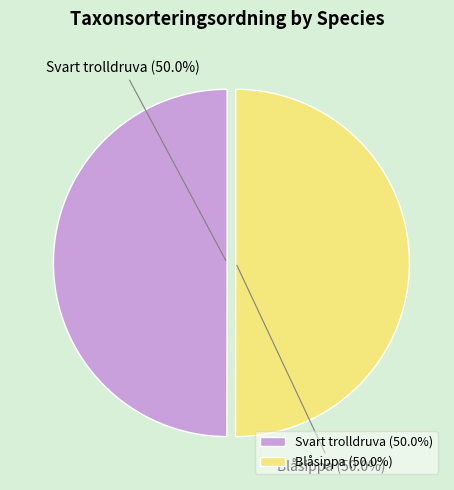

Approximately how many times larger is the value at Blåsippa compared to Svart trolldruva?

1.0